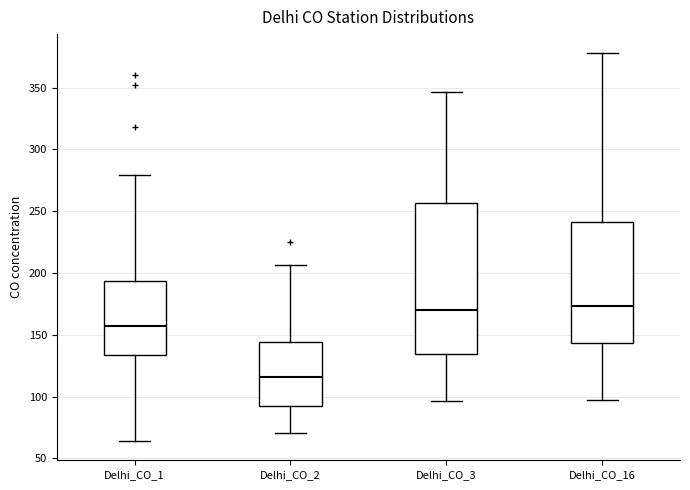

Which box is the tallest, from its lower edge to its upper edge?

Delhi_CO_3